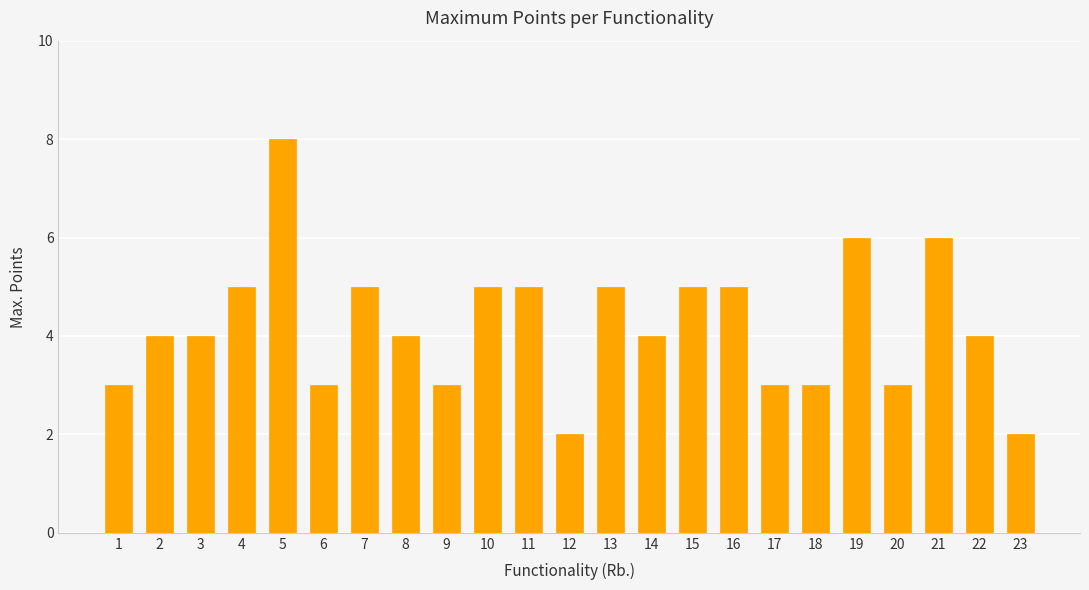

Which label corresponds to the largest value in the chart?

5